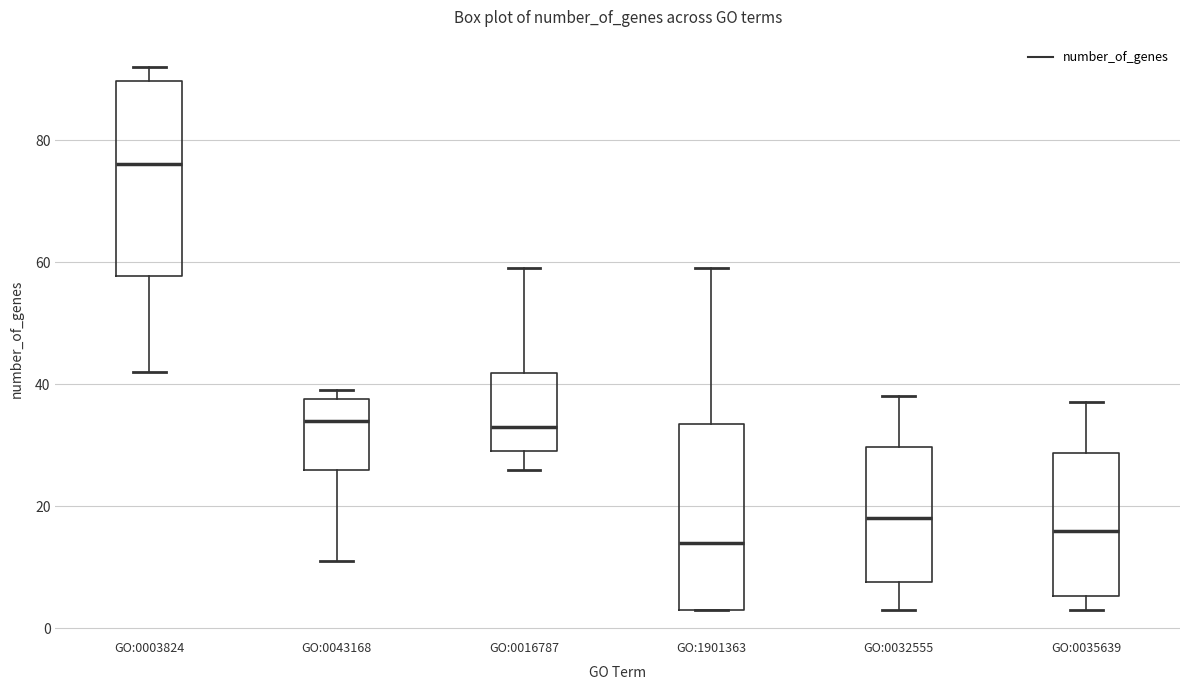

Where does the median line of the box for GO:0032555 sit on the y-axis? The values are not printed on the chart, so give them approximately, as read against the axis.

18